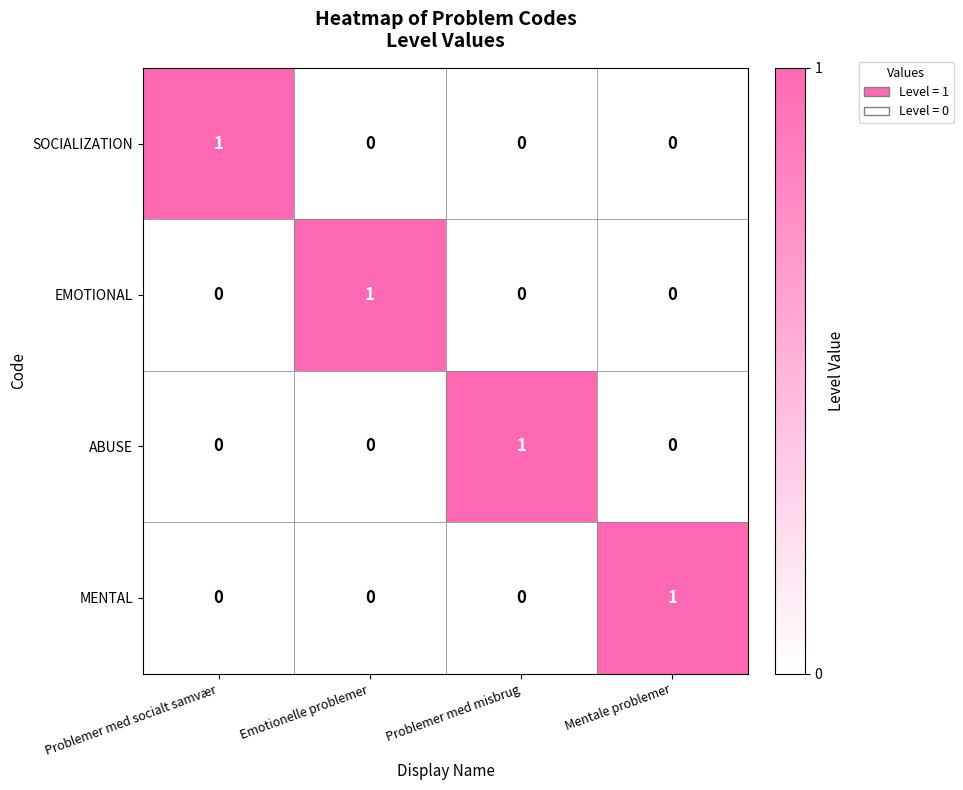

True or false: ABUSE has a value of 1 at Emotionelle problemer.

False